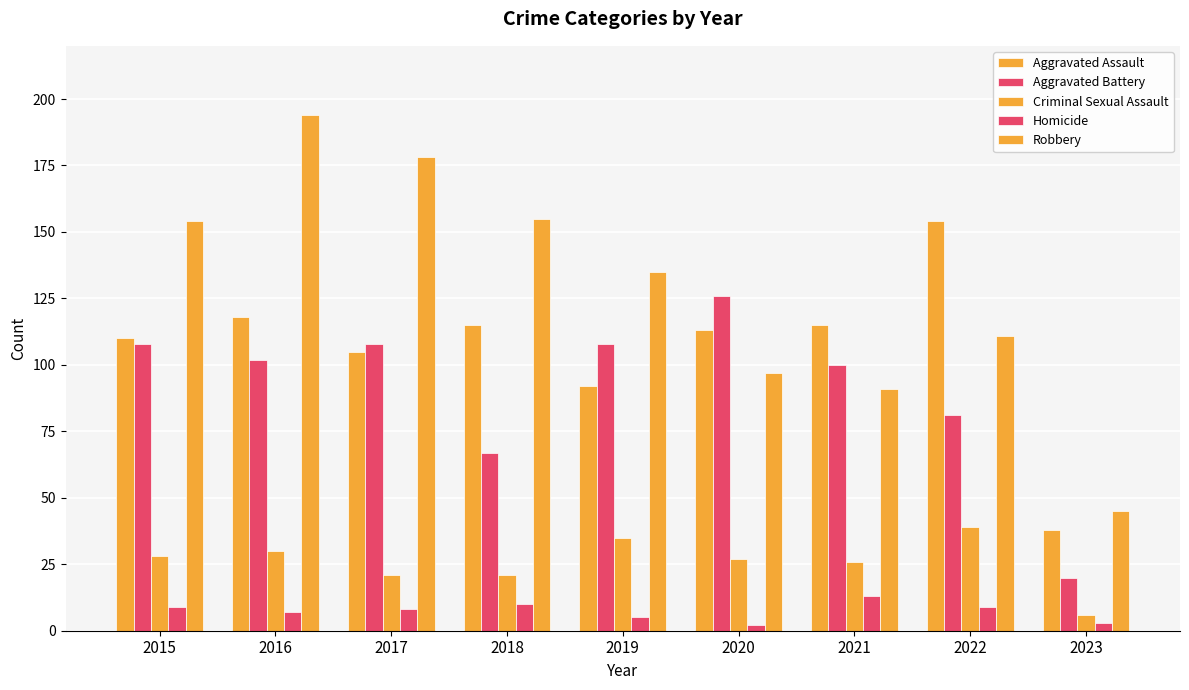

Which series has the largest total across all categories?

Robbery